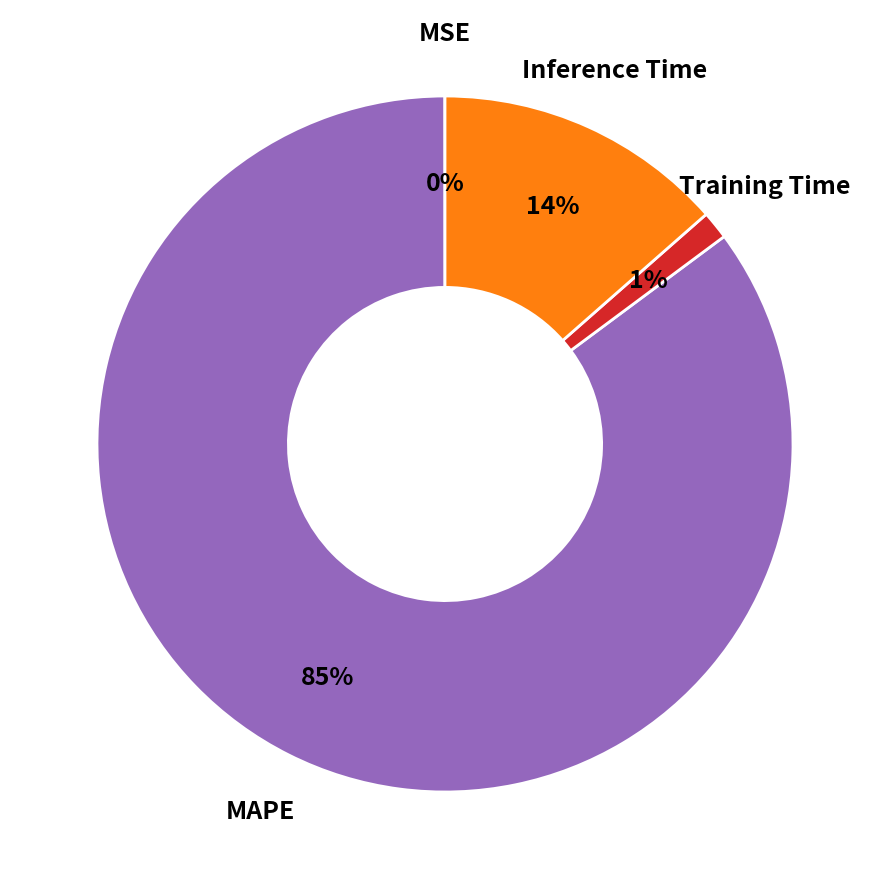

Is there a majority slice in this chart?

Yes